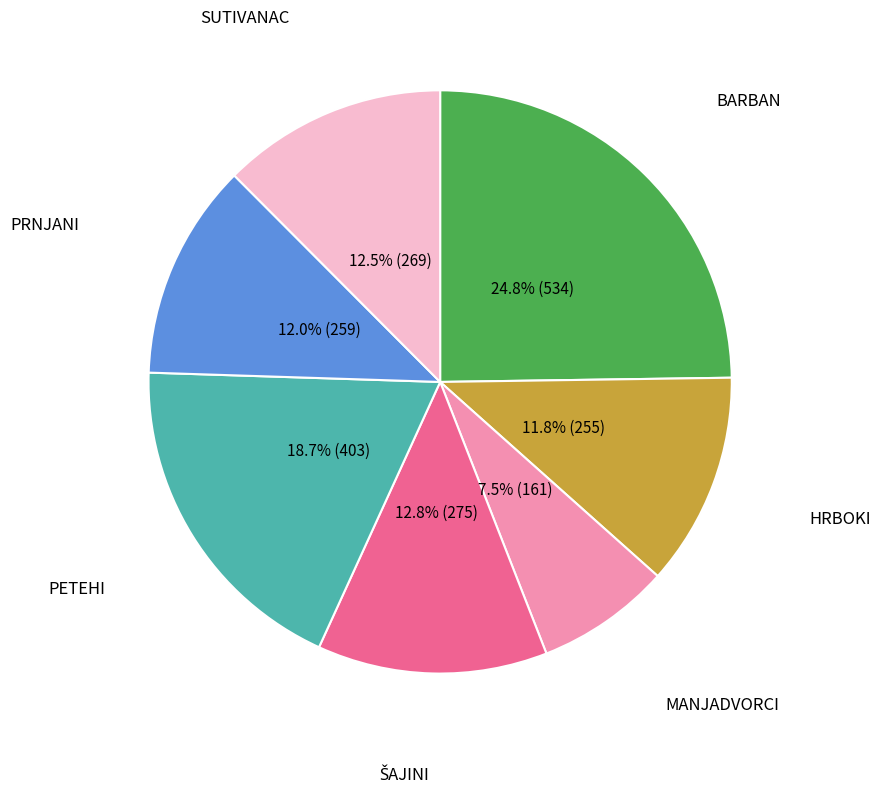

Do HRBOKI and PRNJANI together represent more than half of the pie?

No